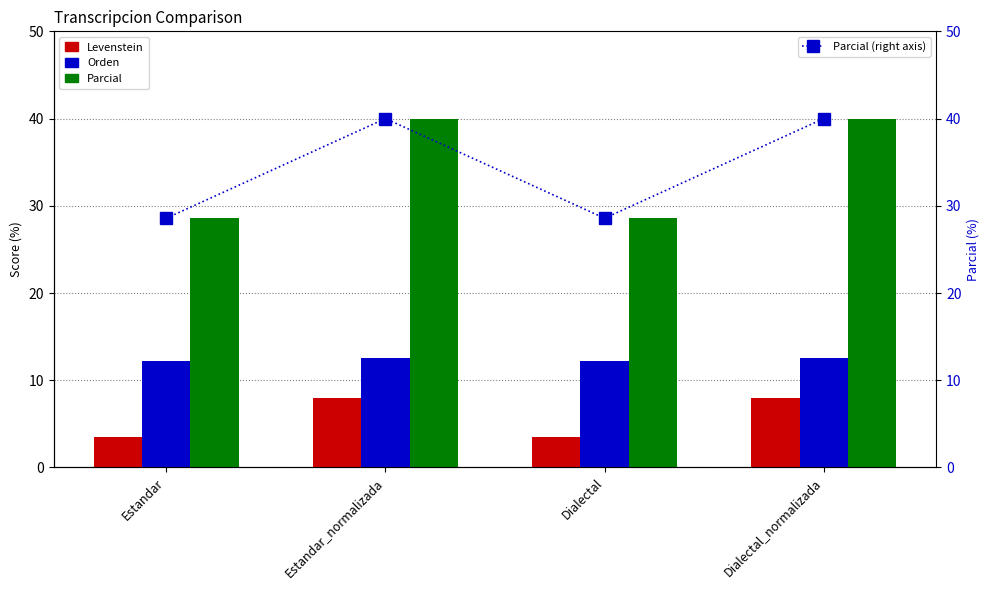

The value of Levenstein at Dialectal is 2.0. True or false?

False